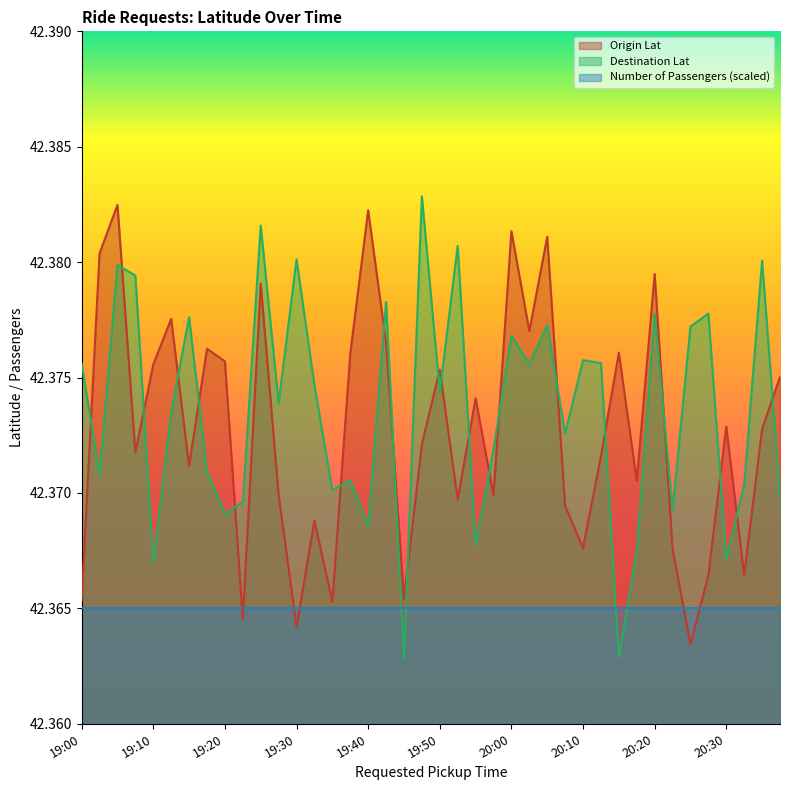

The Destination Lat series shows 28.0 at 20:15. True or false?

False